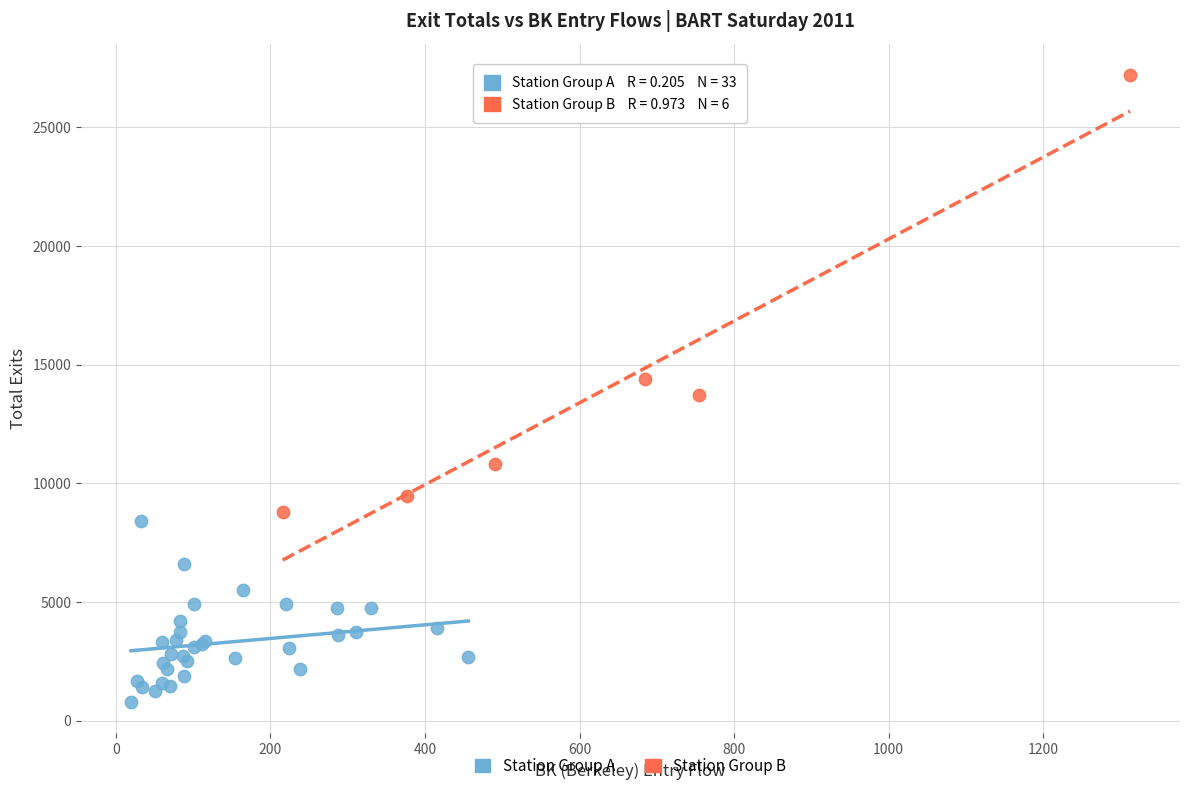

Which series contains the lowest Y value?

Station Group A